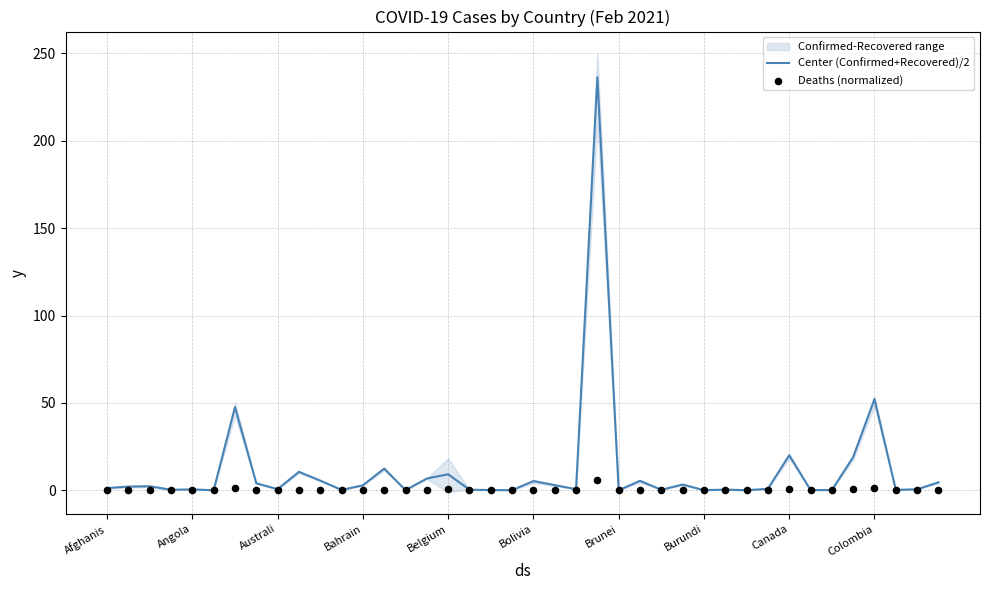

Which series reaches the maximum Y coordinate?

Center (Confirmed+Recovered)/2